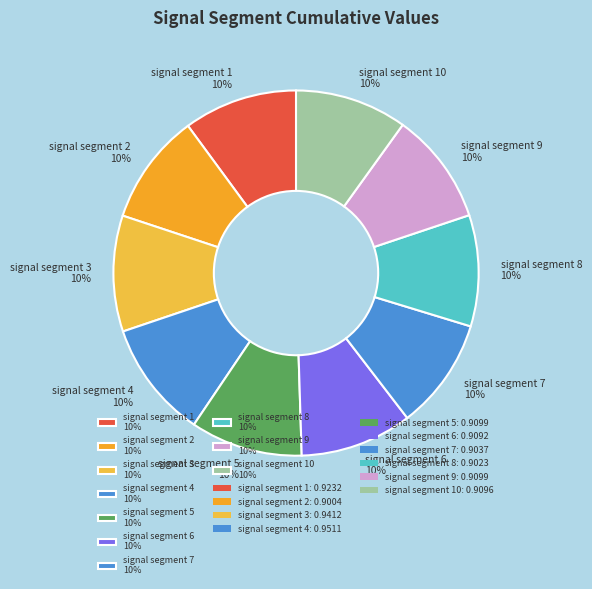

Count the number of slices in the pie.

10